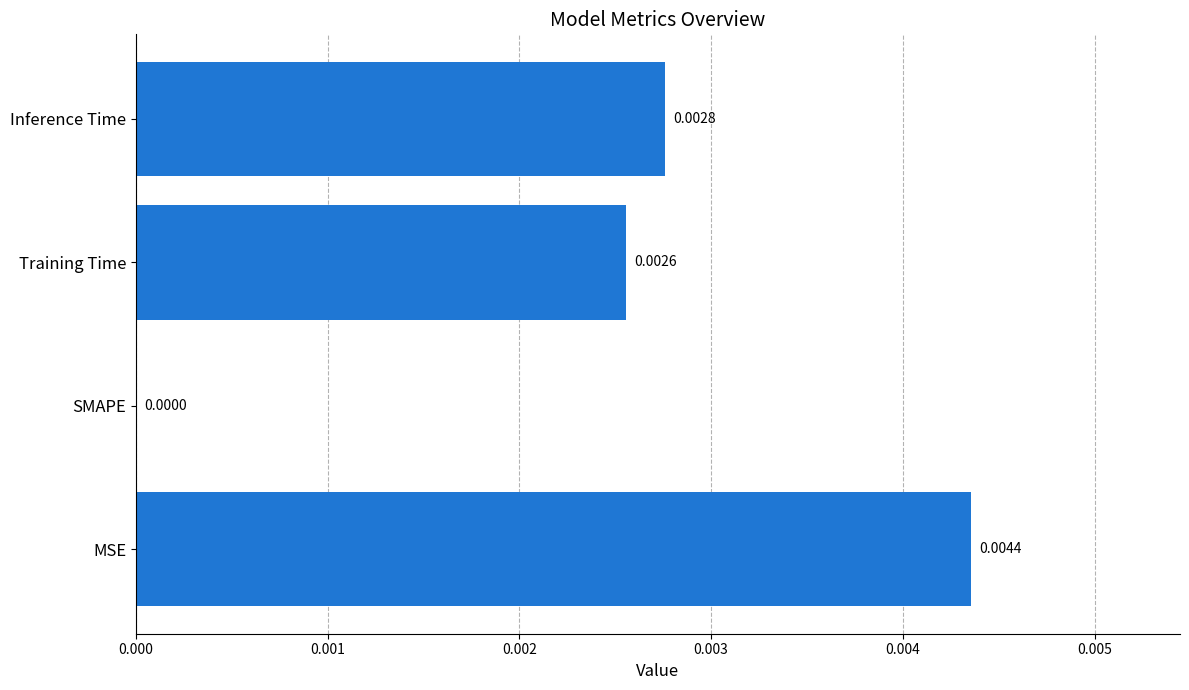

Which has a higher value, SMAPE or MSE?

MSE